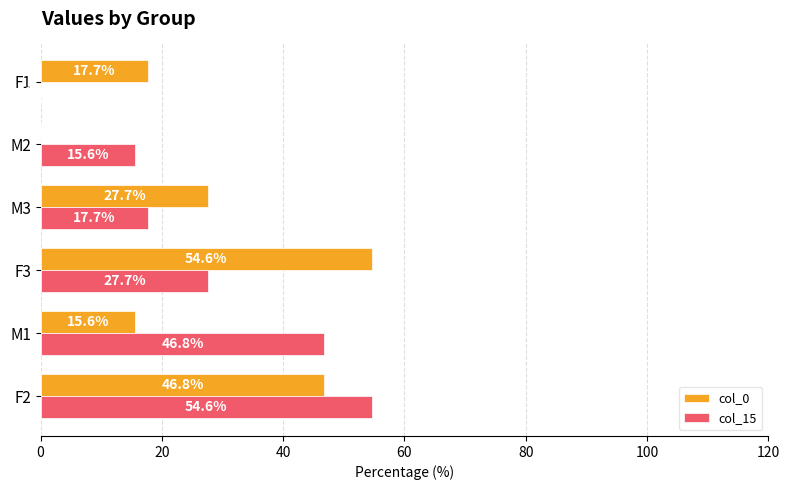

What is the sum of all col_15 values?

162.4